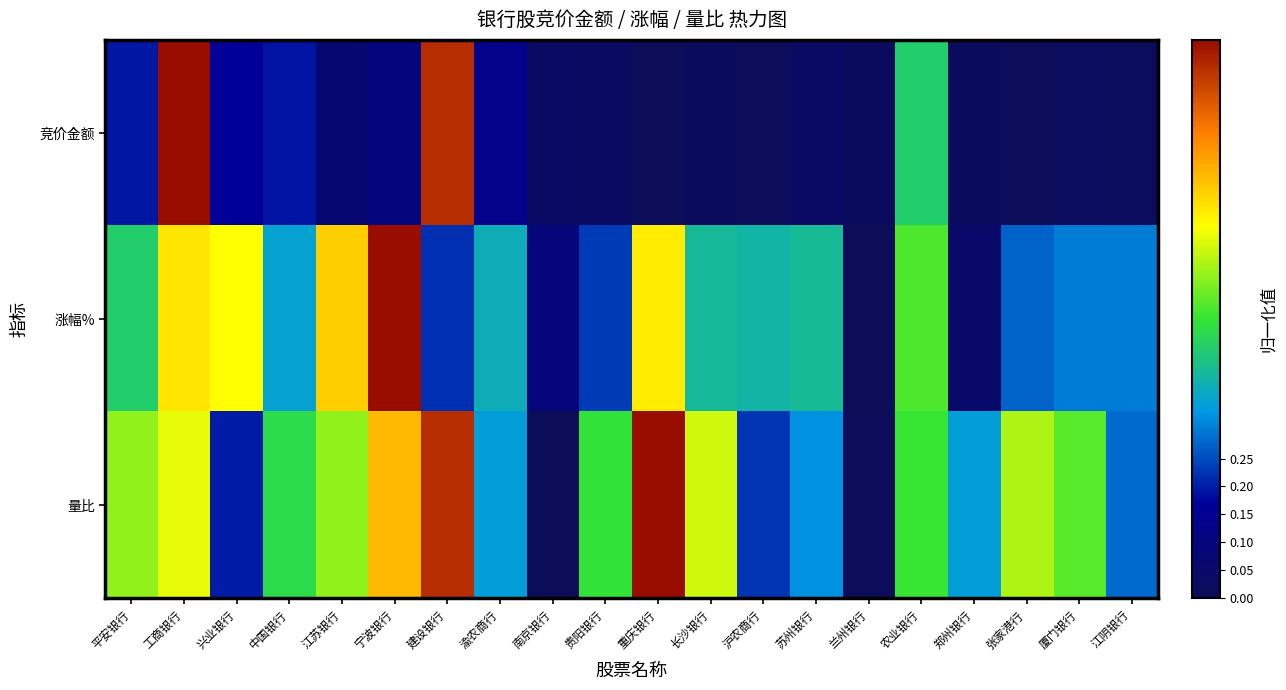

Reading left to right, extract all data points from this chart.

竞价金额: 平安银行=0.2	工商银行=1.0	兴业银行=0.2	中国银行=0.2	江苏银行=0.1	宁波银行=0.1	建设银行=0.9	渝农商行=0.1	南京银行=0.0	贵阳银行=0.0	重庆银行=0.0	长沙银行=0.0	沪农商行=0.0	苏州银行=0.0	兰州银行=0.0	农业银行=0.4	郑州银行=0.0	张家港行=0.0	厦门银行=0.0	江阴银行=0.0
涨幅%: 平安银行=0.4	工商银行=0.7	兴业银行=0.7	中国银行=0.4	江苏银行=0.7	宁波银行=1.0	建设银行=0.2	渝农商行=0.4	南京银行=0.1	贵阳银行=0.2	重庆银行=0.7	长沙银行=0.4	沪农商行=0.4	苏州银行=0.4	兰州银行=0.0	农业银行=0.5	郑州银行=0.0	张家港行=0.3	厦门银行=0.3	江阴银行=0.3
量比: 平安银行=0.6	工商银行=0.6	兴业银行=0.2	中国银行=0.5	江苏银行=0.6	宁波银行=0.8	建设银行=1.0	渝农商行=0.3	南京银行=0.0	贵阳银行=0.5	重庆银行=1.0	长沙银行=0.6	沪农商行=0.2	苏州银行=0.3	兰州银行=0.0	农业银行=0.5	郑州银行=0.3	张家港行=0.6	厦门银行=0.5	江阴银行=0.3